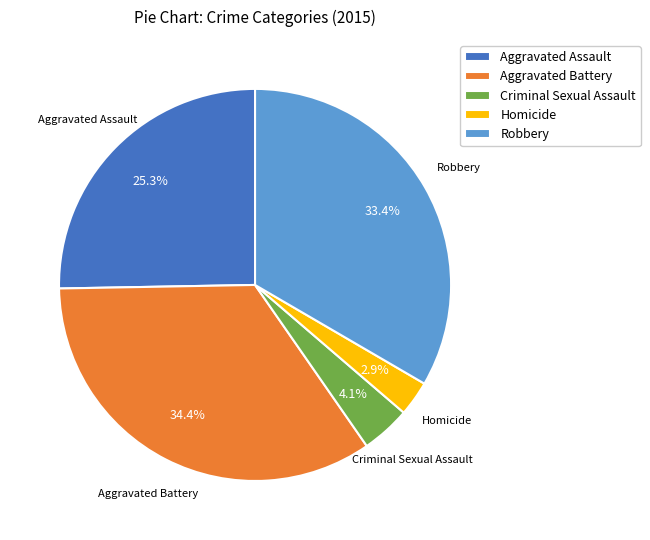

Approximately how many times larger is the value at Aggravated Assault compared to Robbery?

0.8